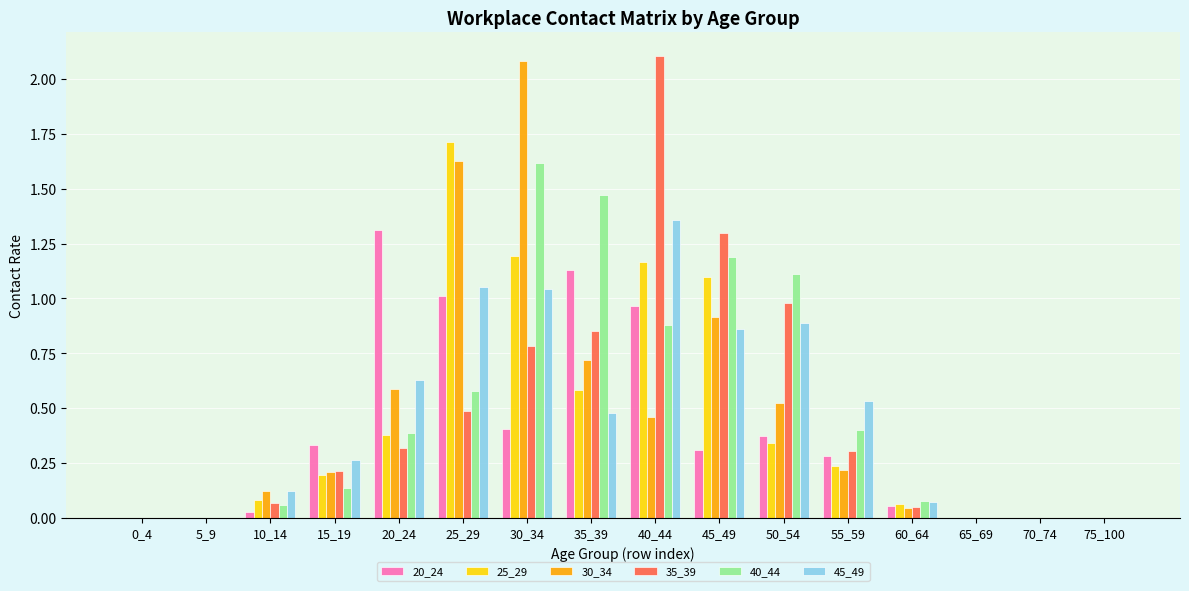

The 35_39 series shows 1.3 at 75_100. True or false?

False